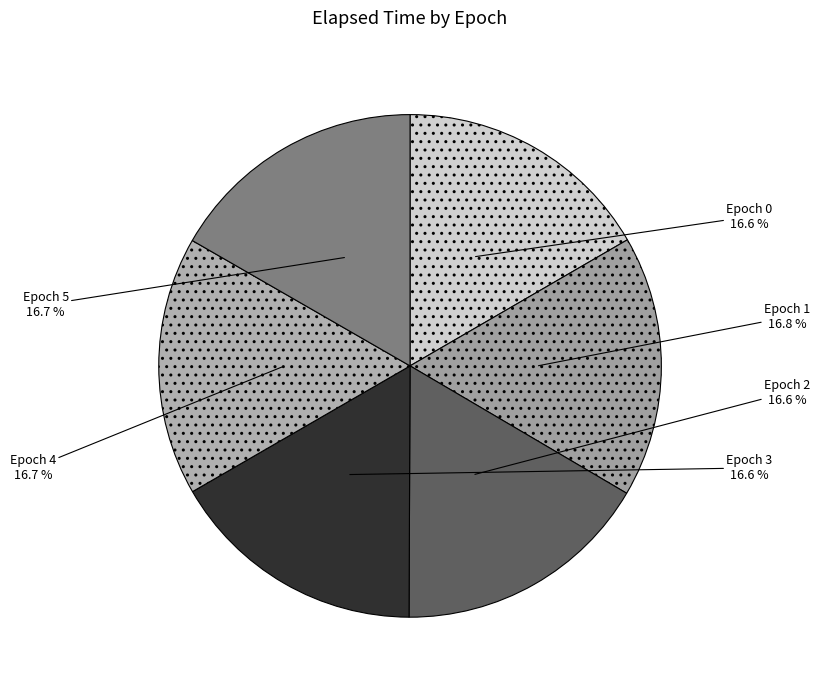

Combined, do Epoch 4 and Epoch 5 account for over 50%?

No